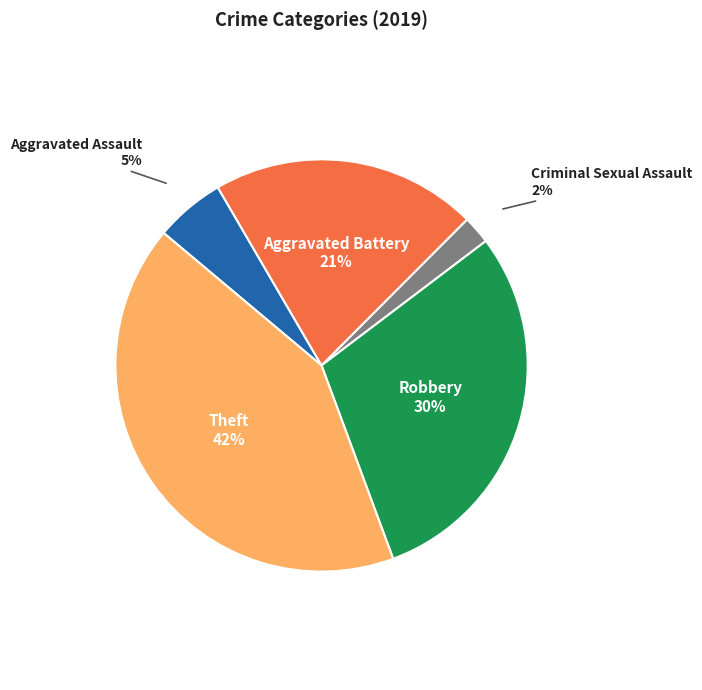

To the nearest percent, what is the difference between the largest and smallest slice percentages?

40%